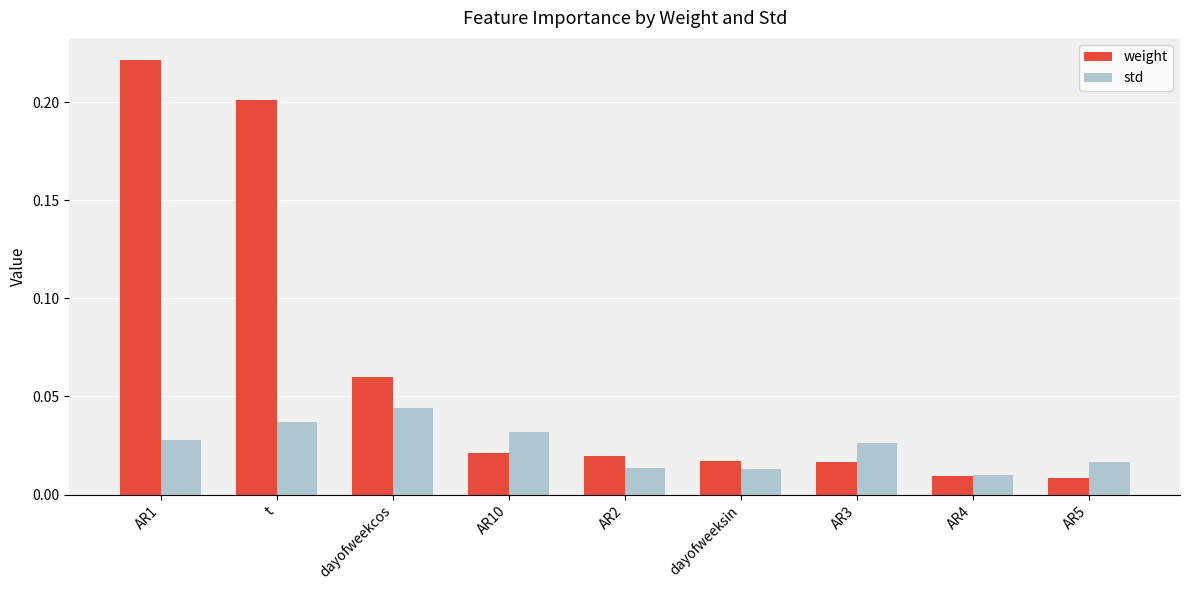

Which label corresponds to the largest value in the chart?

AR1